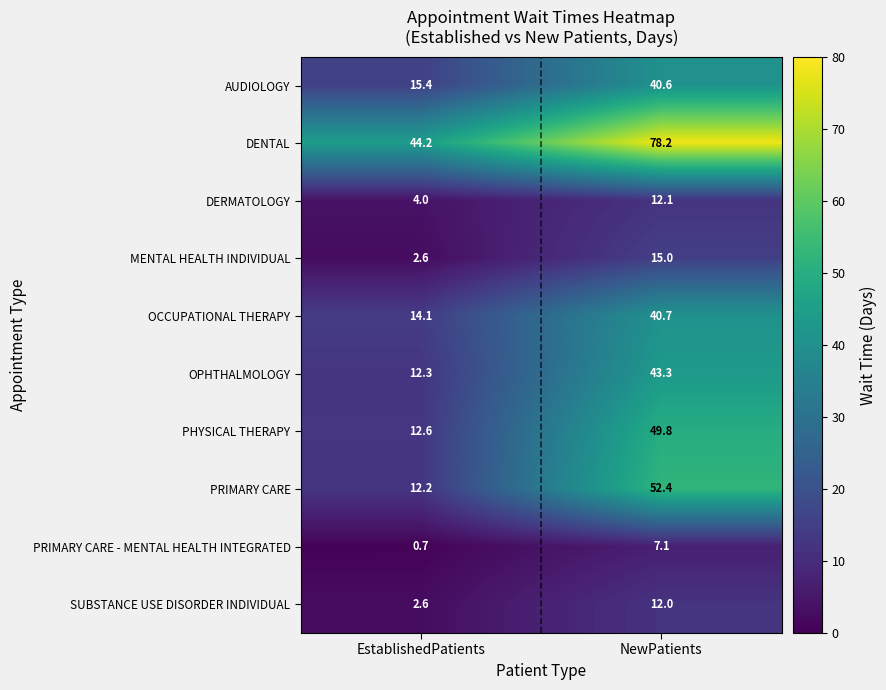

Which category has the lowest value across all series?

EstablishedPatients